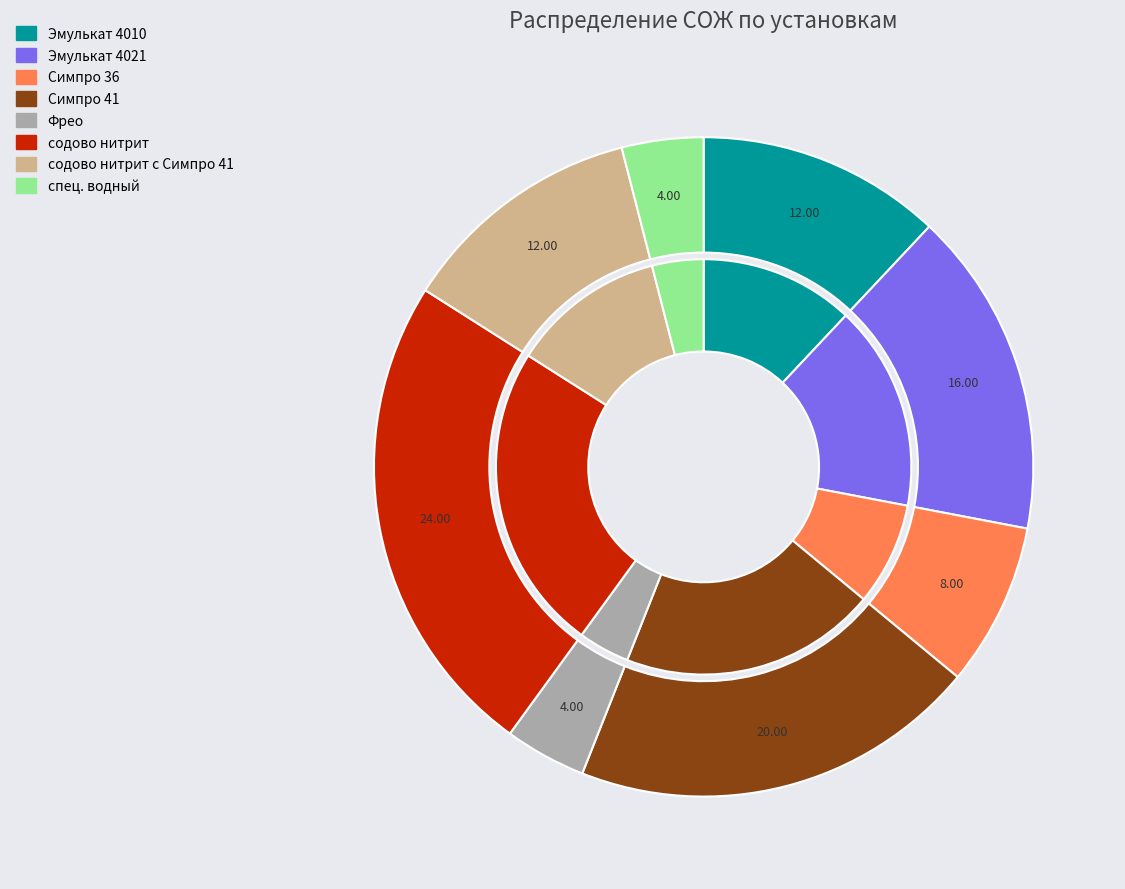

Which category has the smallest portion of the pie?

Фрео